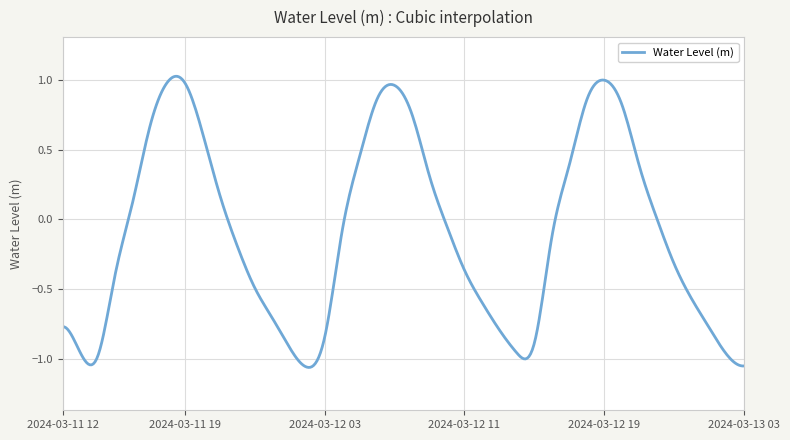

Where is the data nearest to the value 0?

2024-03-12 22:00